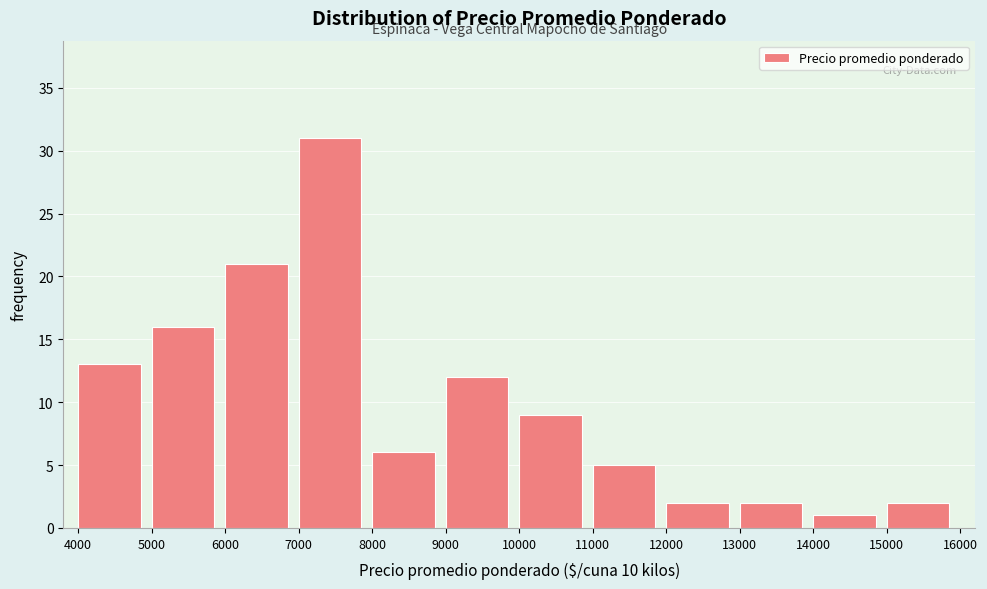

Which range on the x-axis has the tallest bar?

7000 to 8000